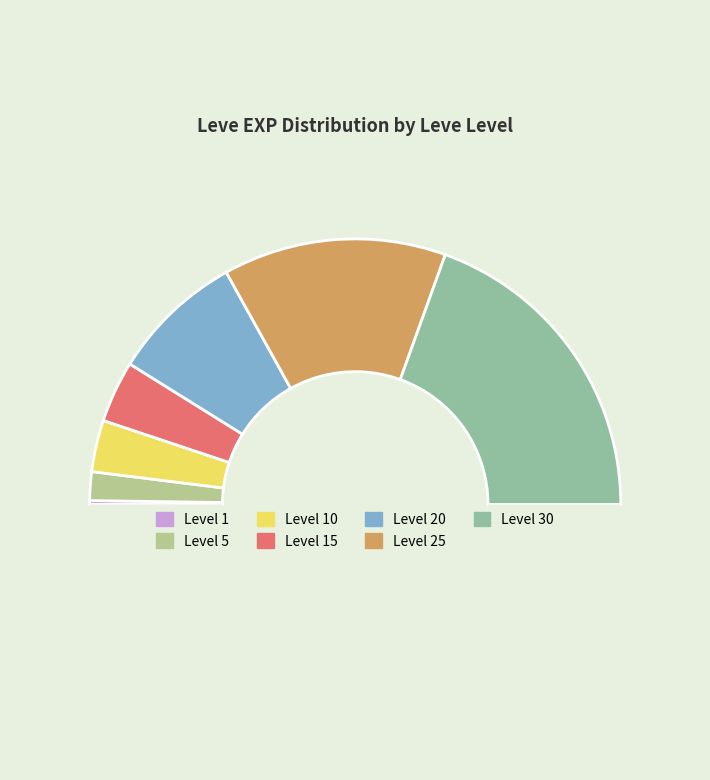

Which category has the smallest portion of the pie?

1